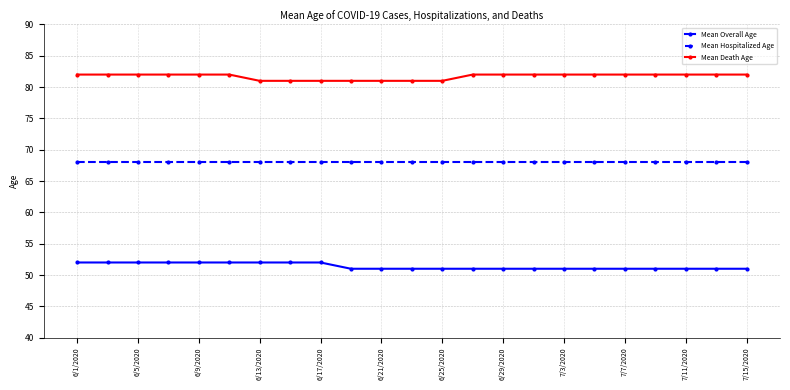

List the series in order of their overall mean, lowest first.

Mean Overall Age, Mean Hospitalized Age, Mean Death Age